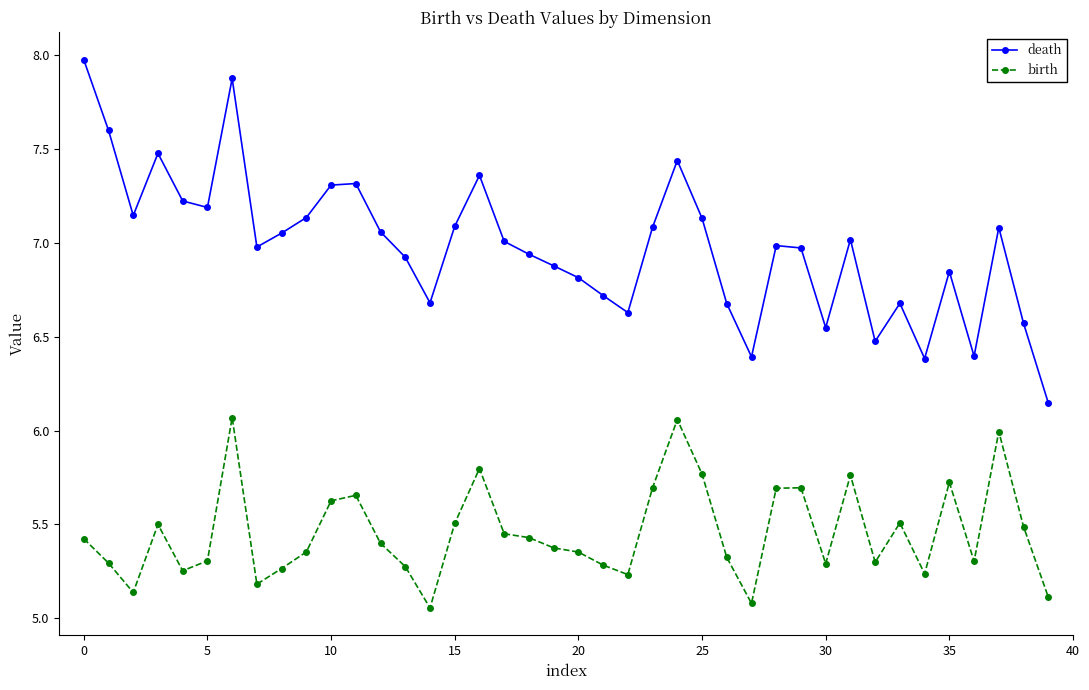

What is the maximum value shown in the chart?

8.0